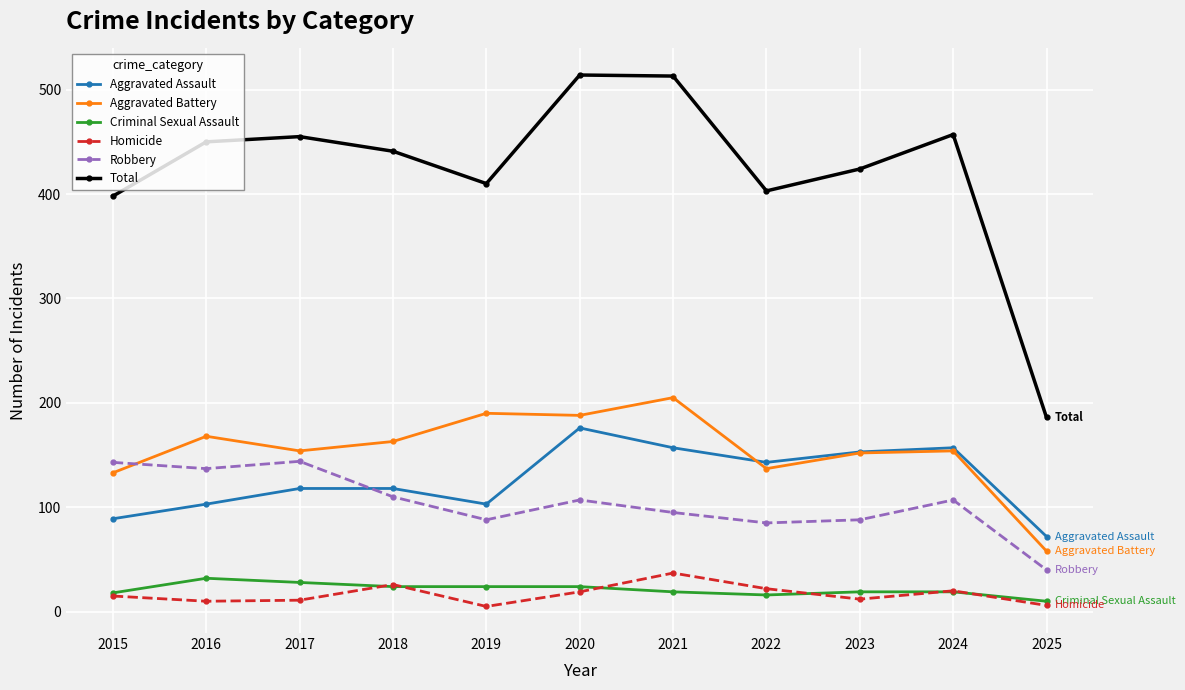

The Total series shows 571 at 2022. True or false?

False